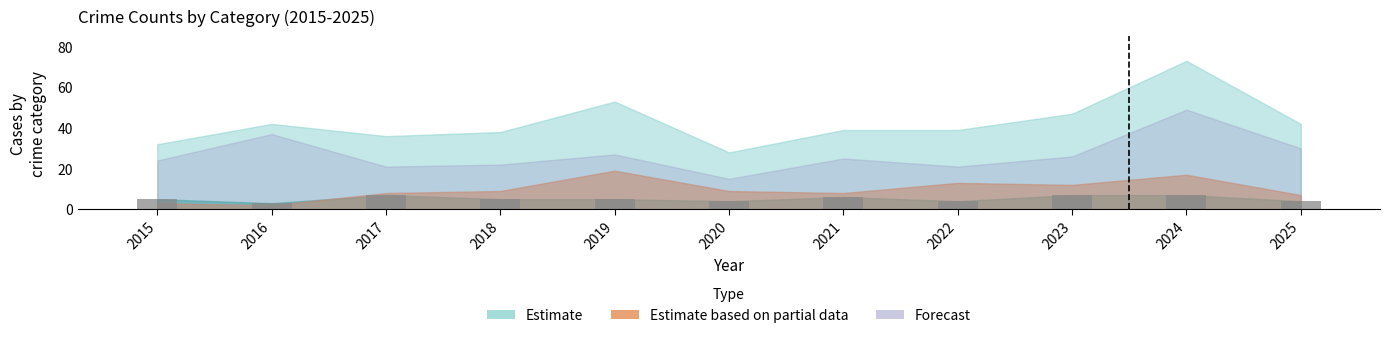

Reading left to right, list all the values displayed in this chart.

2015=5	2016=3	2017=7	2018=5	2019=5	2020=4	2021=6	2022=4	2023=7	2024=7	2025=4